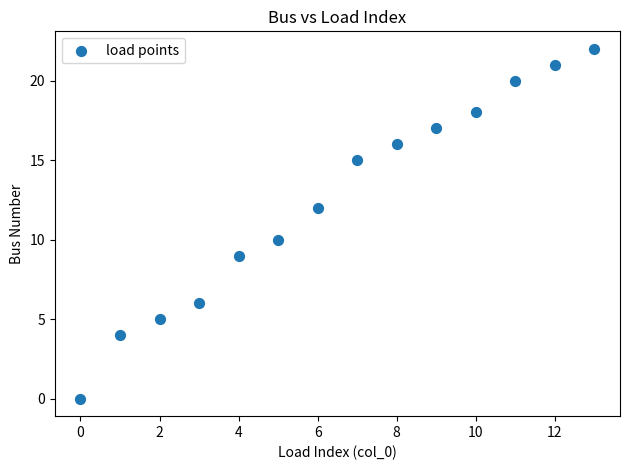

What is the range of Y values (max minus min)?

22